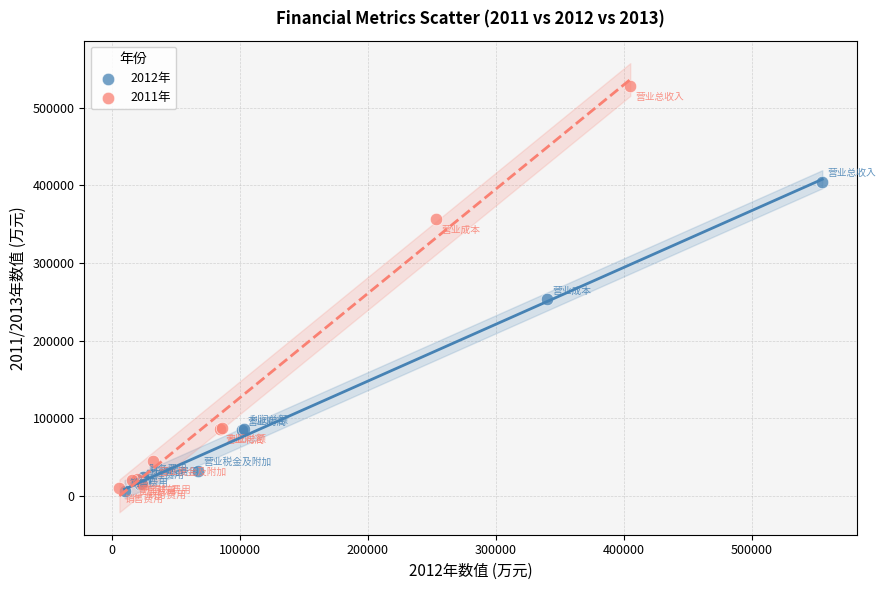

Which series has the largest Y range (max minus min)?

2011年